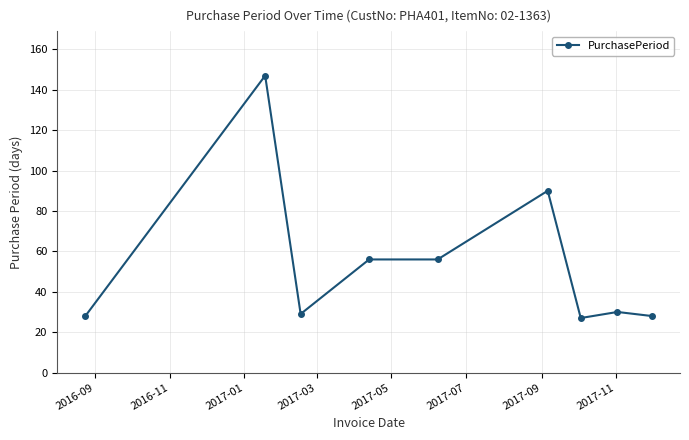

What is the maximum value shown in the chart?

147